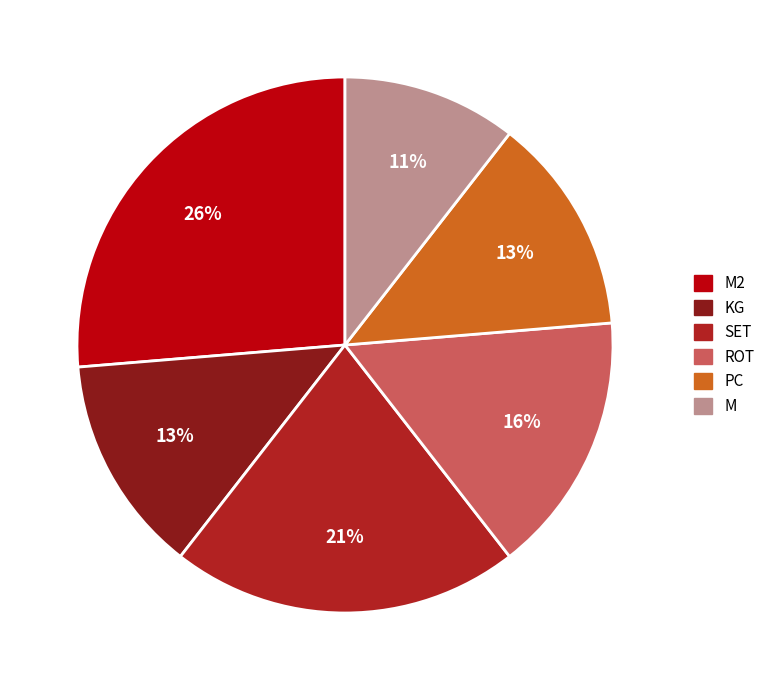

Is there a majority slice in this chart?

No